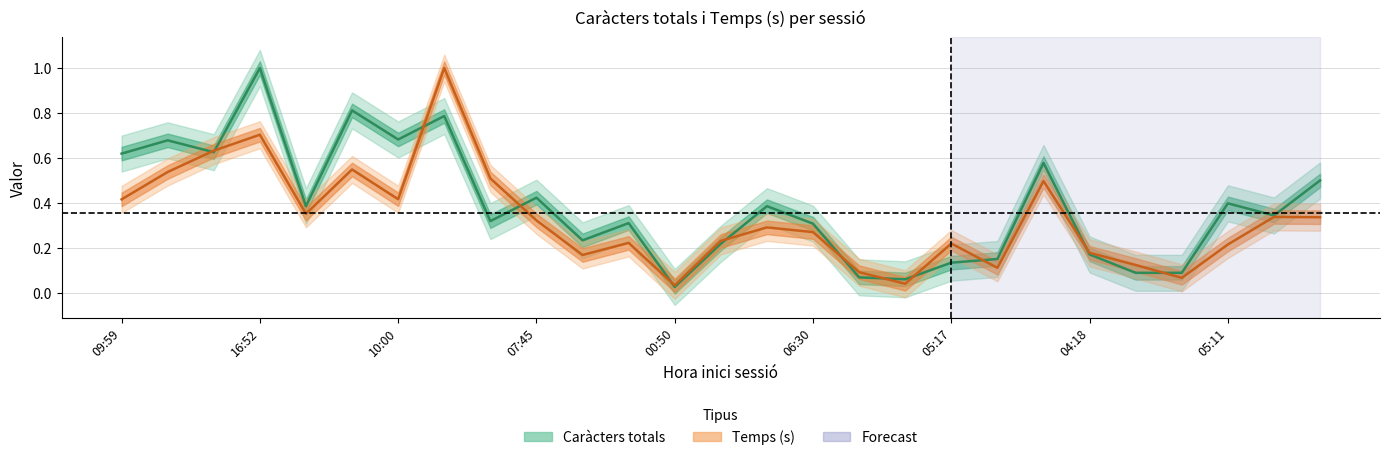

What are all the series names shown in the legend?

Caràcters totals, Temps (s)